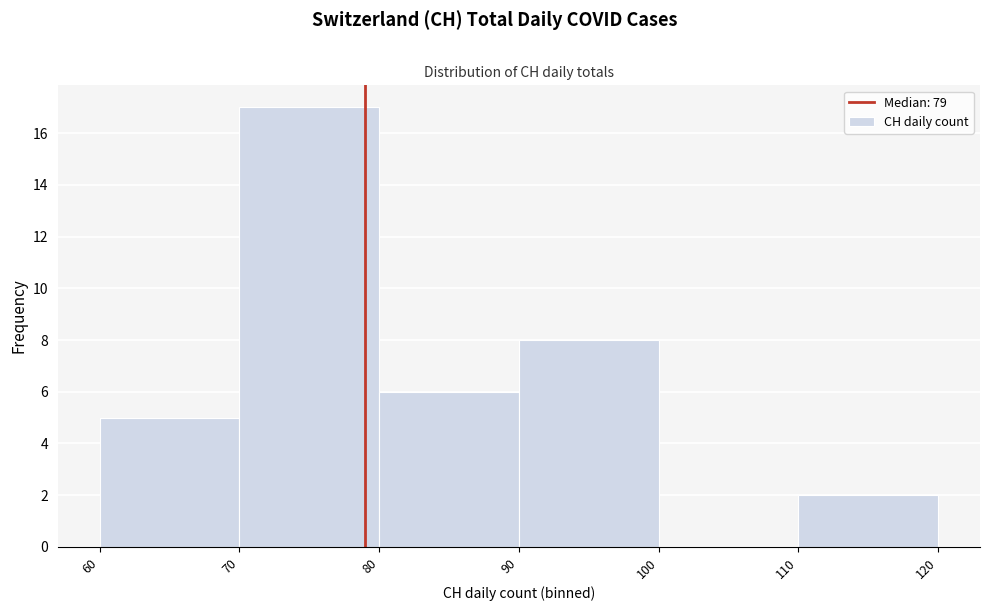

Reading left to right, transcribe this chart: for each bar, give the range it covers on the x-axis and its height. The values are not printed on the chart, so give them approximately, as read against the axis.

60 to 70: 5
70 to 80: 17
80 to 90: 6
90 to 100: 8
100 to 110: 0
110 to 120: 2